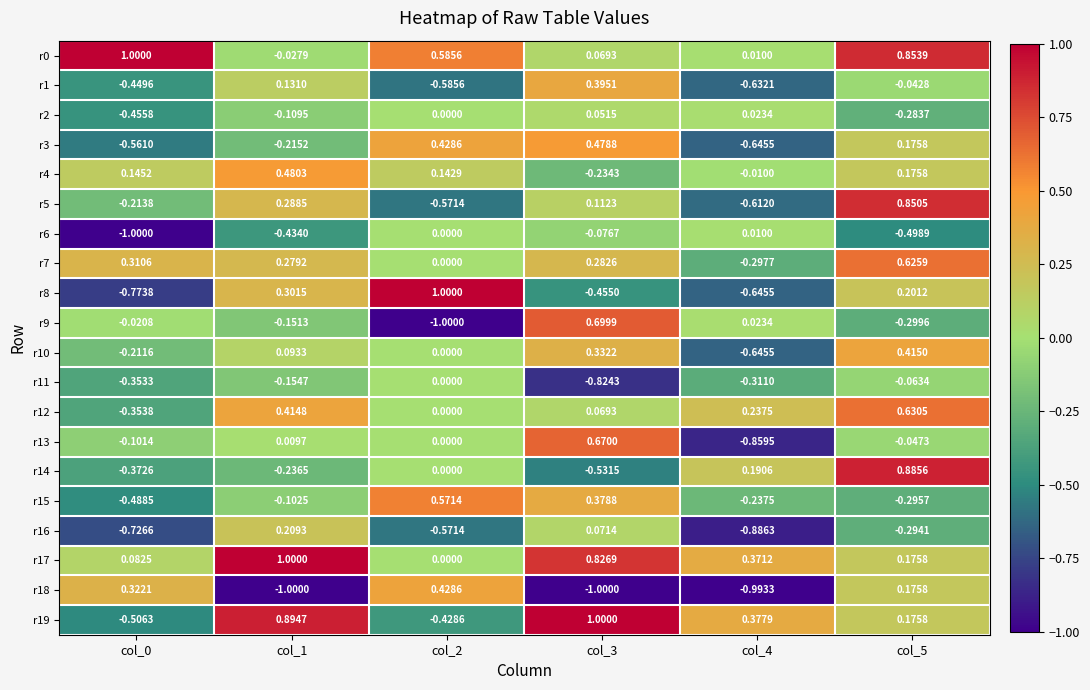

What is the total value across all series at col_4?

-5.5